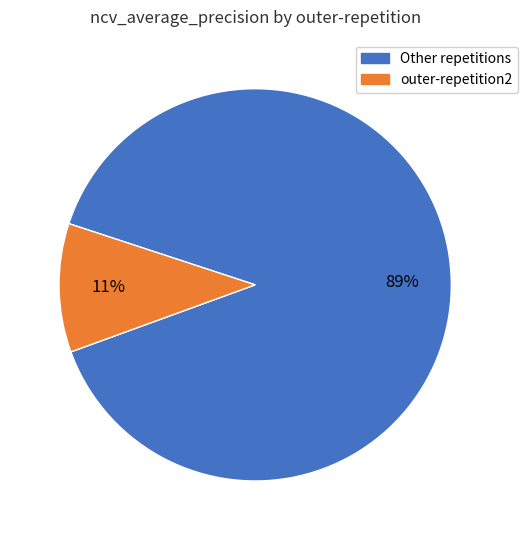

How many slices are in this pie chart?

2